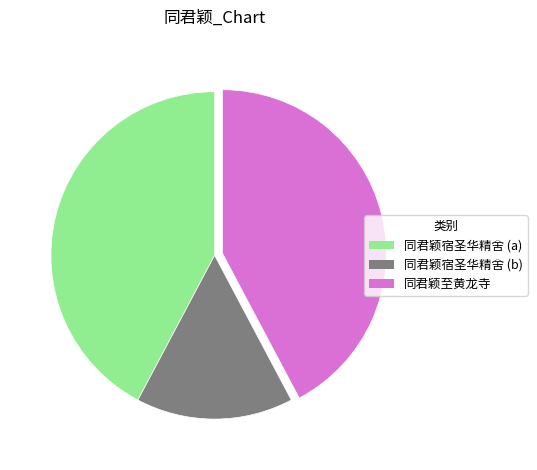

What is the ratio of the value at 同君颖至黄龙寺 to the value at 同君颖宿圣华精舍 (b)?

2.7